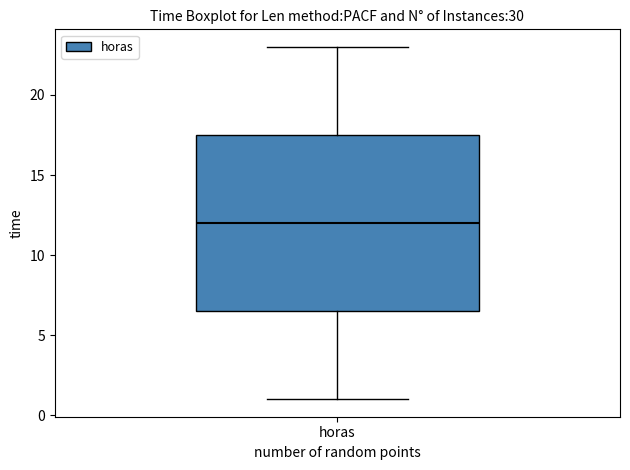

Where is the upper edge of the box for horas on the y-axis? The values are not printed on the chart, so give them approximately, as read against the axis.

17.5